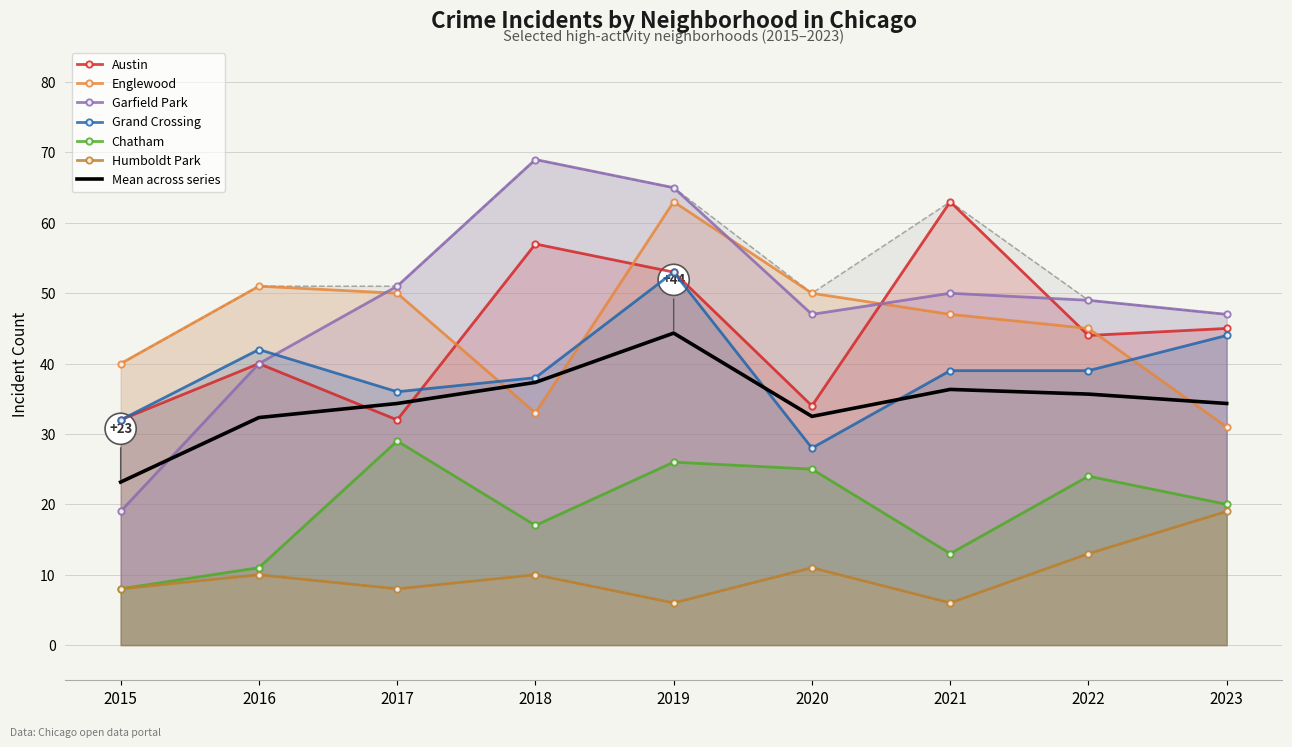

Which series has the widest spread of values?

Garfield Park